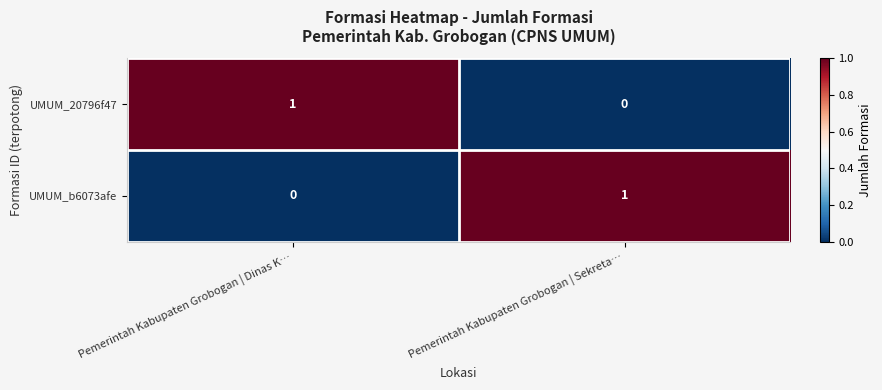

At which label does UMUM_20796f47 reach its peak?

Pemerintah Kabupaten Grobogan | Dinas K…